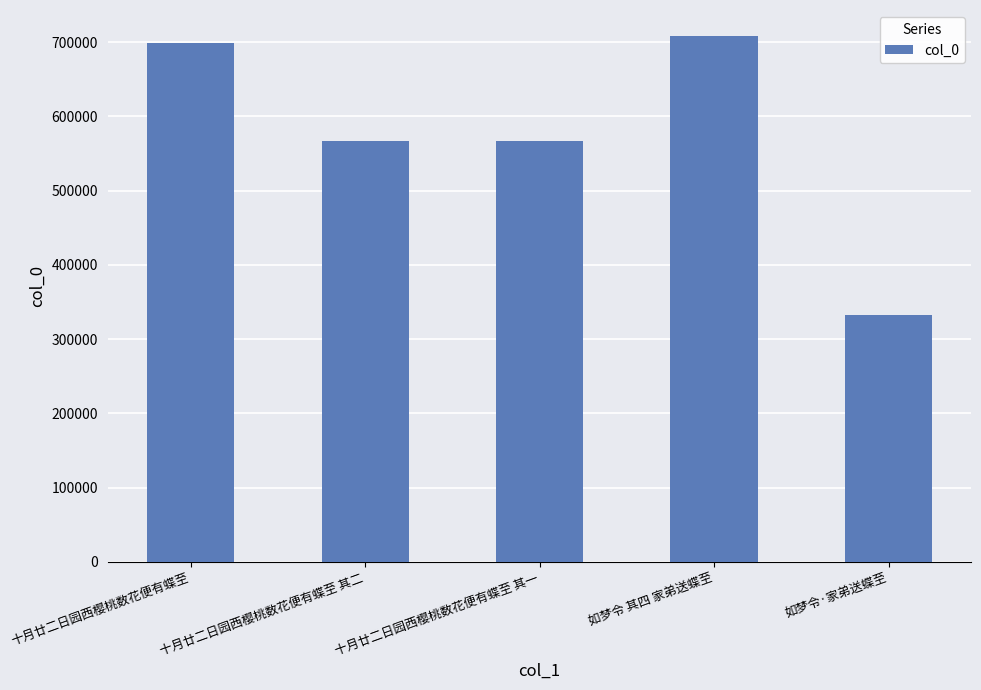

Which category has the highest value across all series?

如梦令 其四 家弟送蝶至